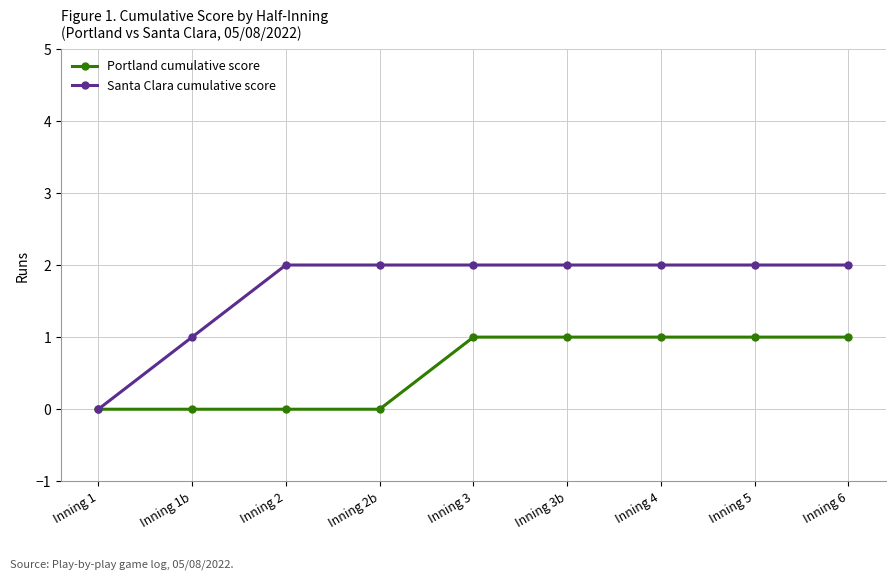

True or false: Santa Clara cumulative score has a value of 3 at Inning 4.

False